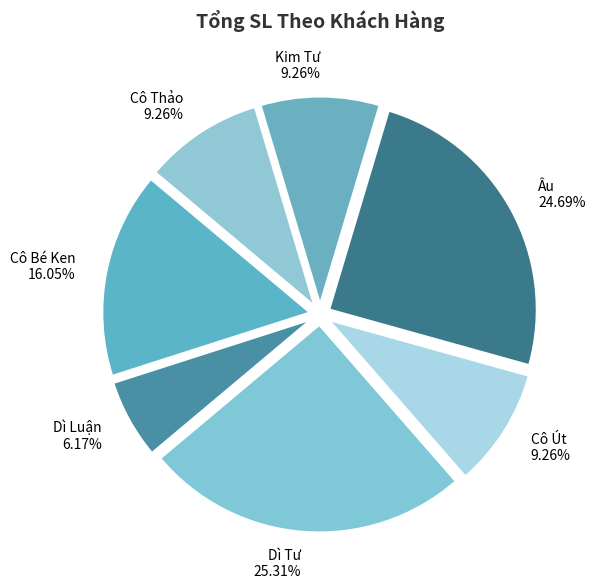

Does Kim Tư represent more than half of the total?

No